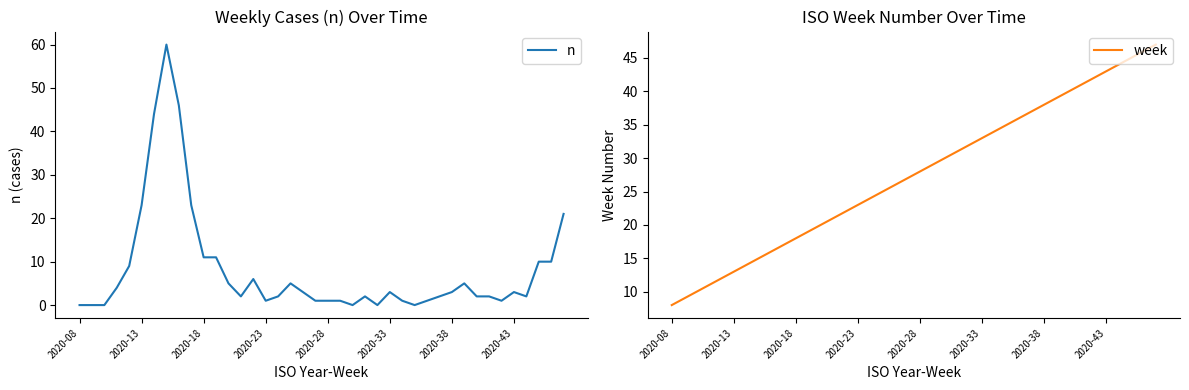

Count the number of data series in this chart.

2